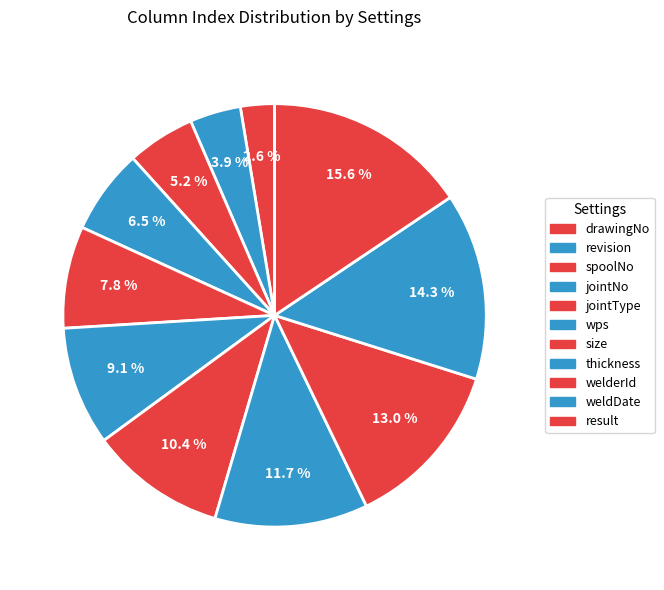

What is the ratio of the value at thickness to the value at result?

0.8